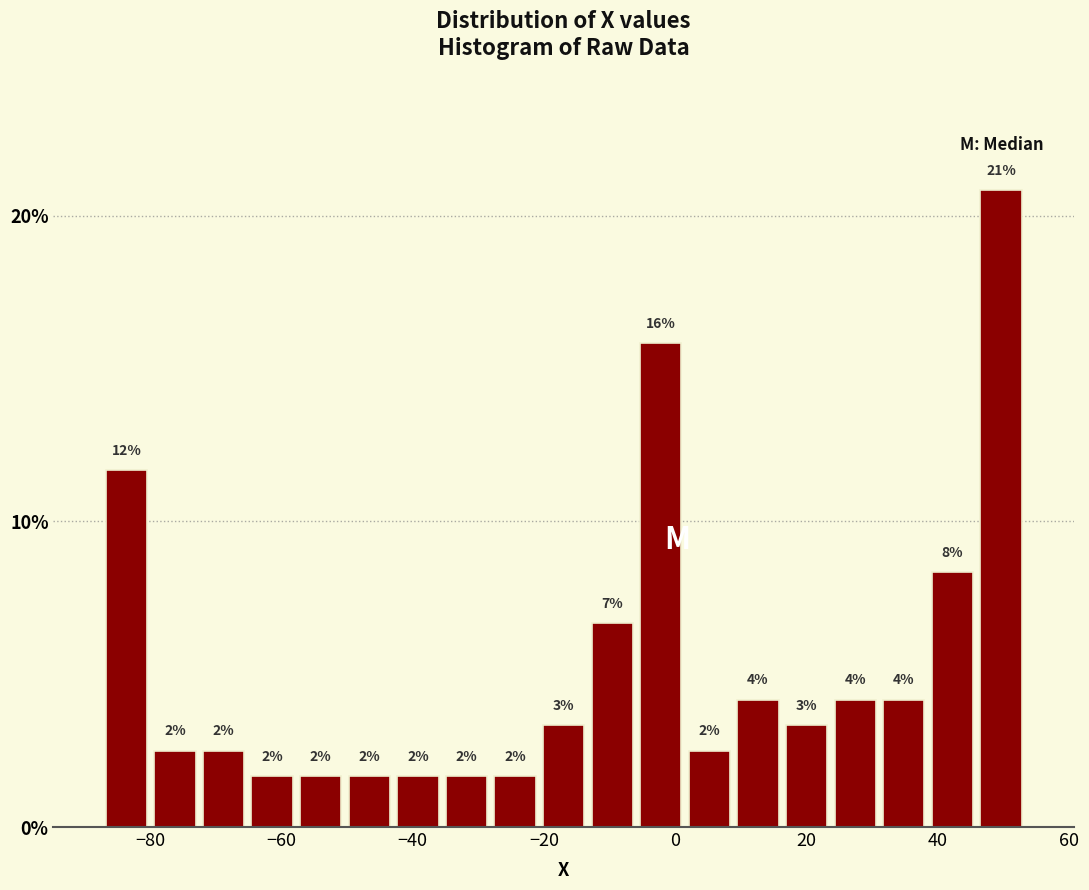

Around what value on the x-axis is the tallest bar? Give the approximate position of its centre, as read against the axis.

50